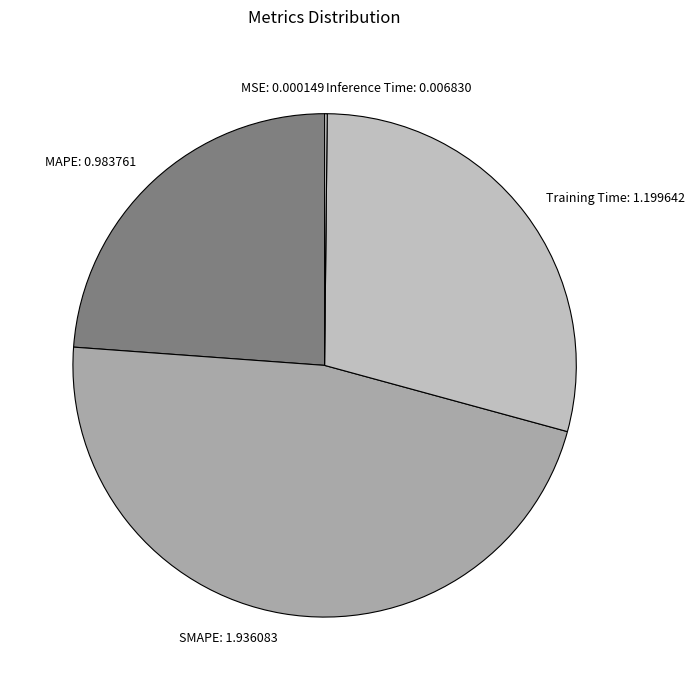

Combined, do SMAPE: 1.936083 and Training Time: 1.199642 account for over 50%?

Yes